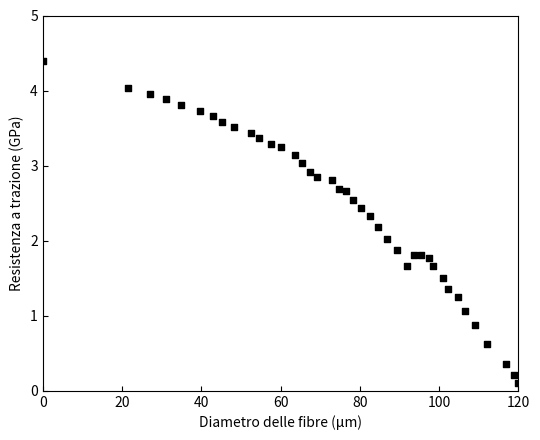

What is the range of Y values (max minus min)?

4.3